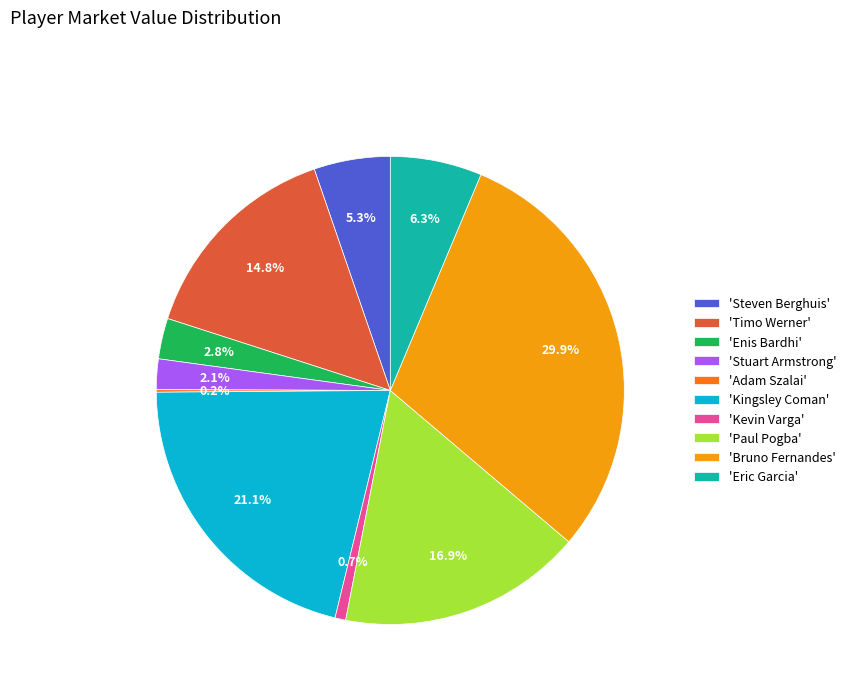

What is the ratio of the value at 'Eric Garcia' to the value at 'Stuart Armstrong'?

3.0